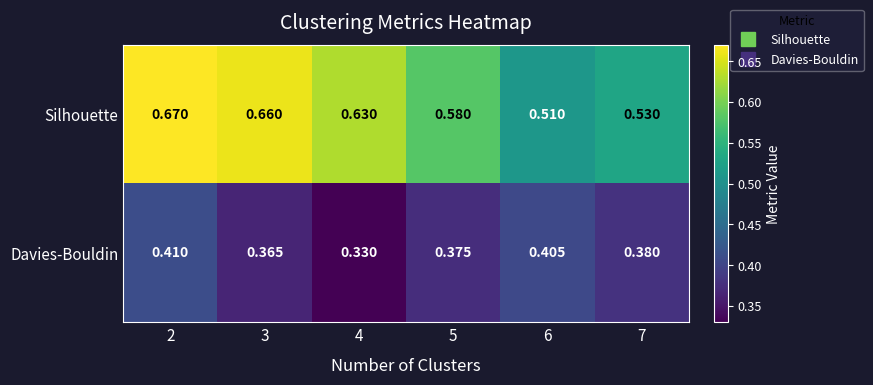

Rank the series by their maximum value, from lowest to highest.

Davies-Bouldin, Silhouette